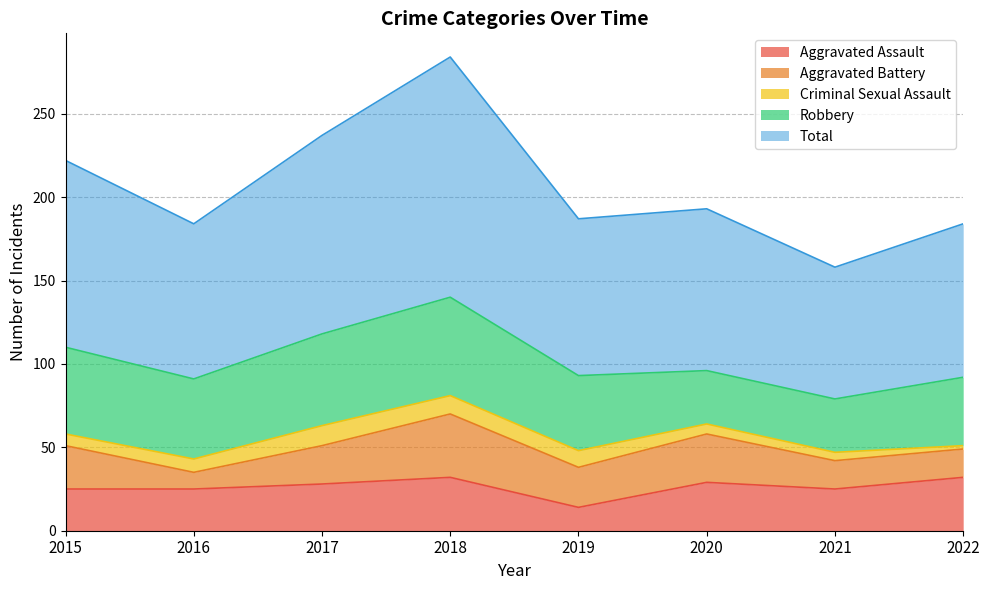

True or false: Total and Aggravated Assault intersect in this chart.

False